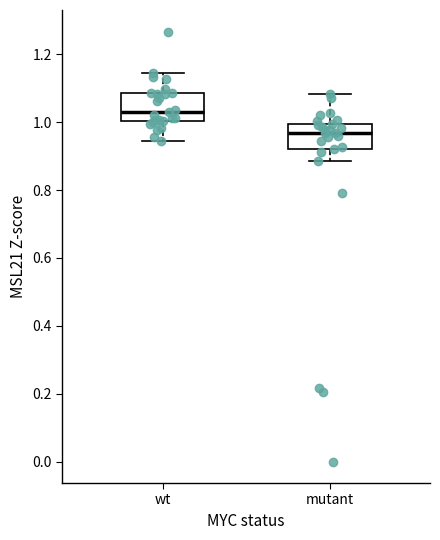

Reading left to right, read every box against the y-axis: the position of its median line, the range the box covers, and the ends of its whiskers. The values are not printed on the chart, so give them approximately, as read against the axis.

wt: median 1.04, box 1.00 to 1.08, whiskers 0.94 to 1.14
mutant: median 0.96, box 0.92 to 1.00, whiskers 0.88 to 1.08